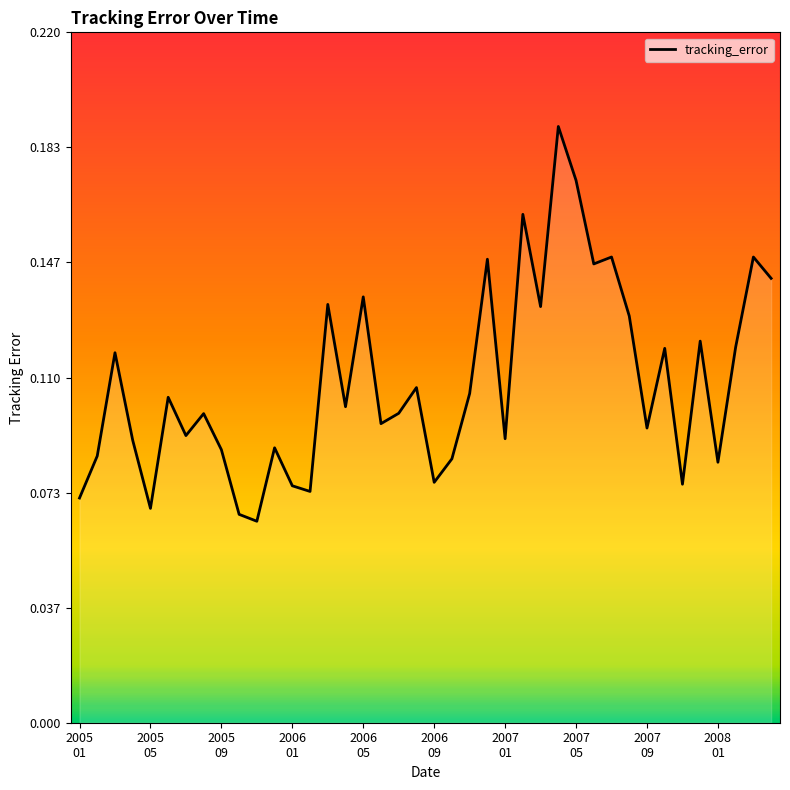

How many distinct data groups are displayed?

1